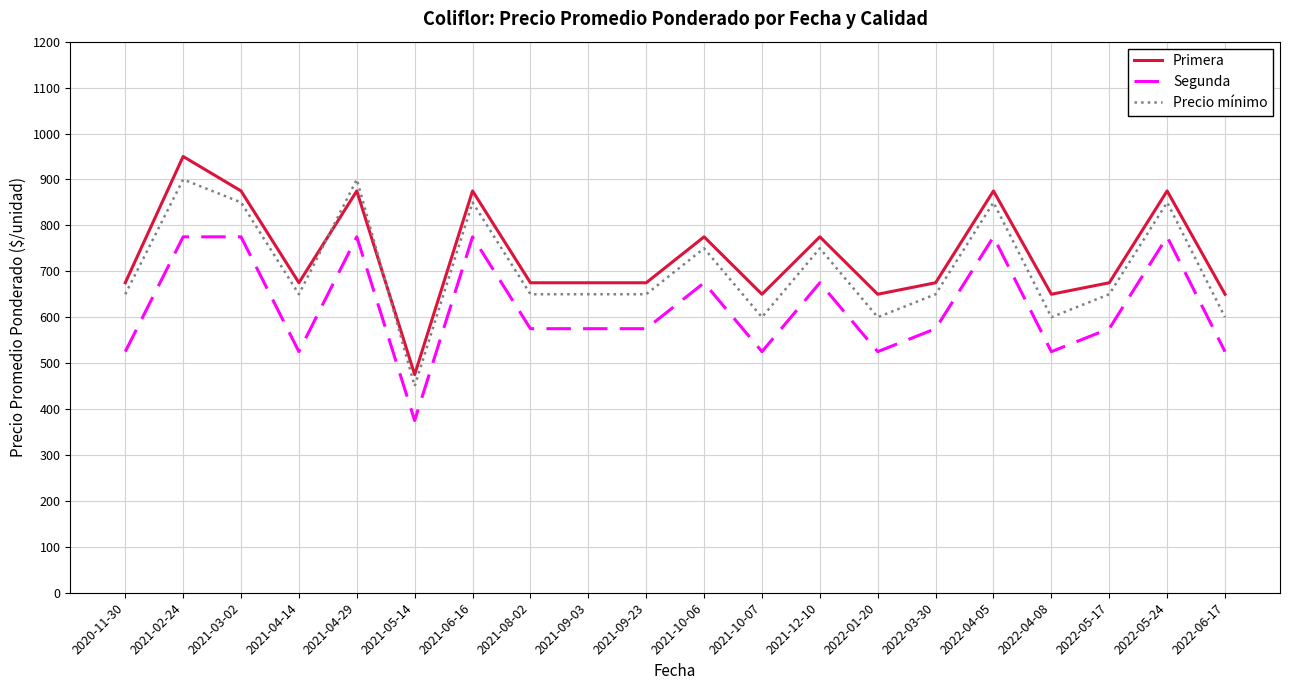

True or false: Precio mínimo has a value of 850 at 2021-03-02.

True